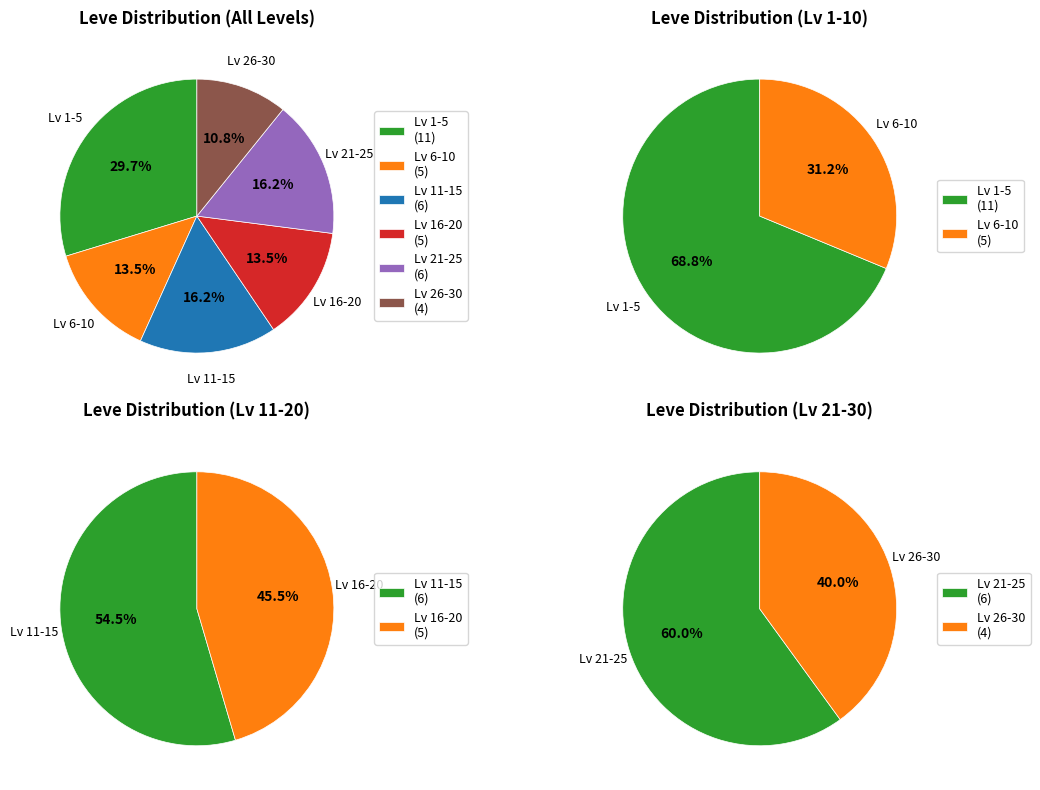

Is there any slice that represents more than half of the pie?

No